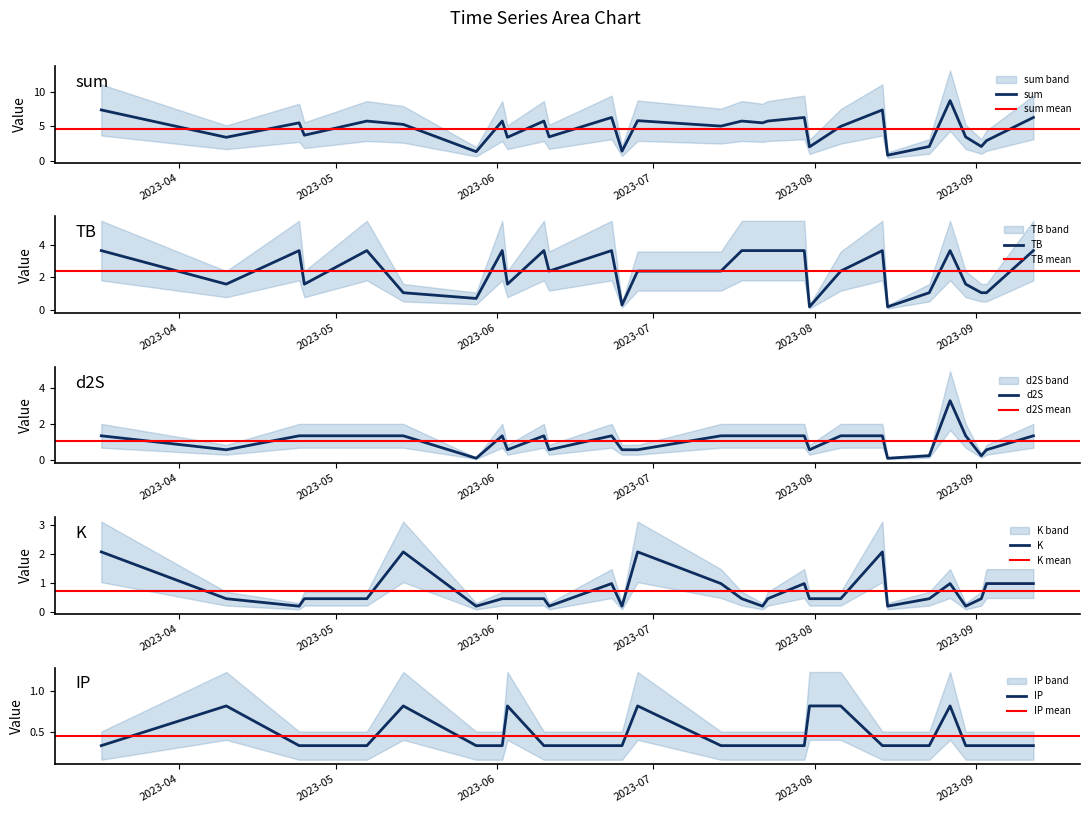

How many values in the d2S series exceed 1?

18